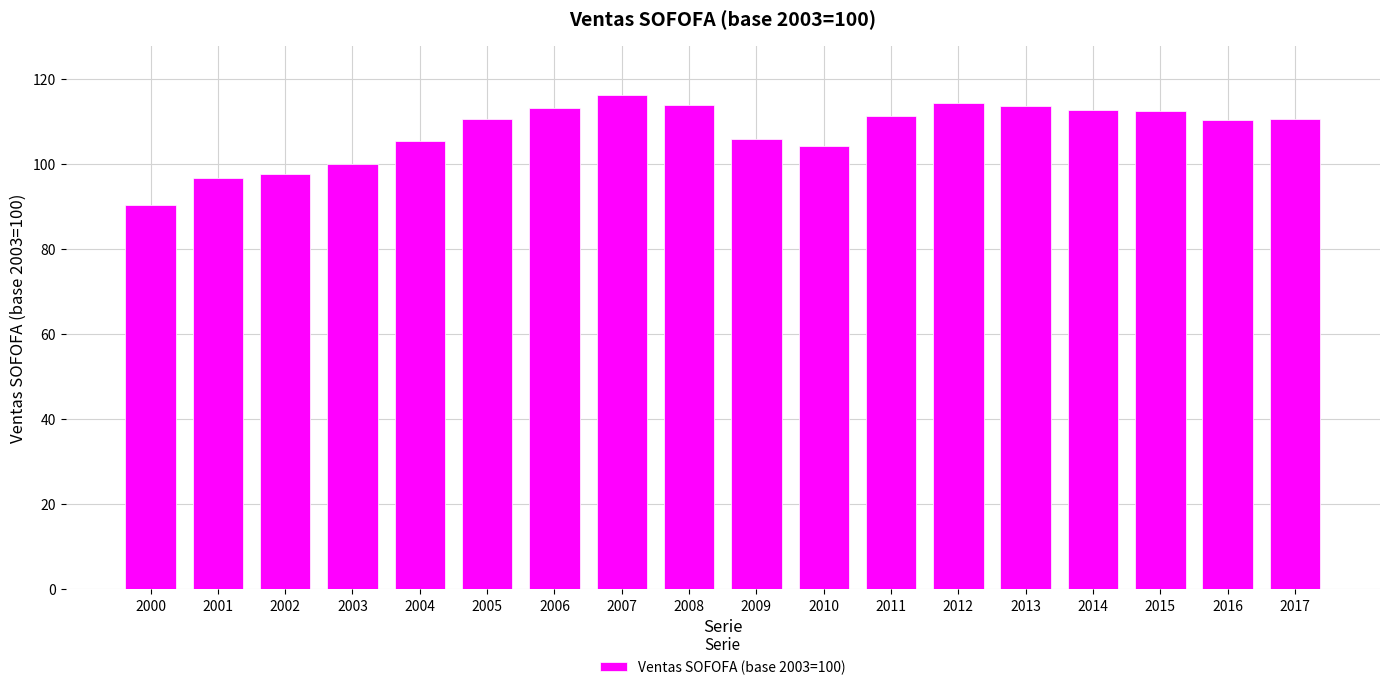

Does the chart contain stacked bars?

No